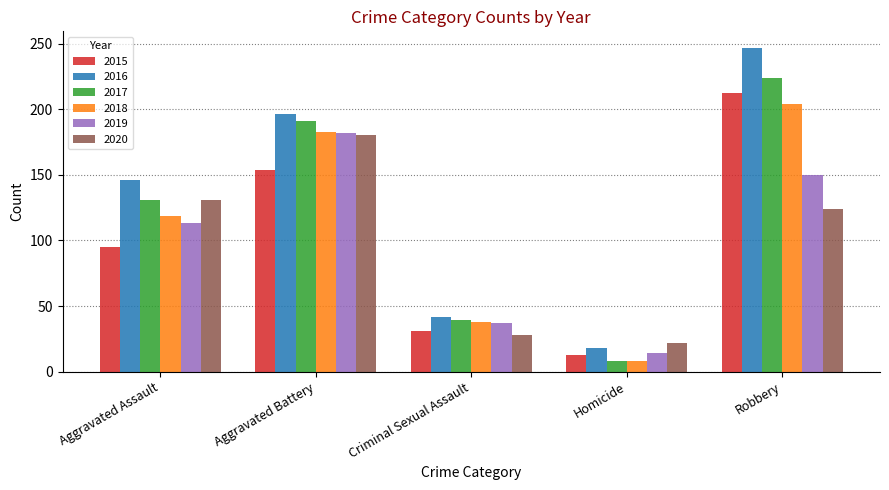

What is the maximum value shown in the chart?

247